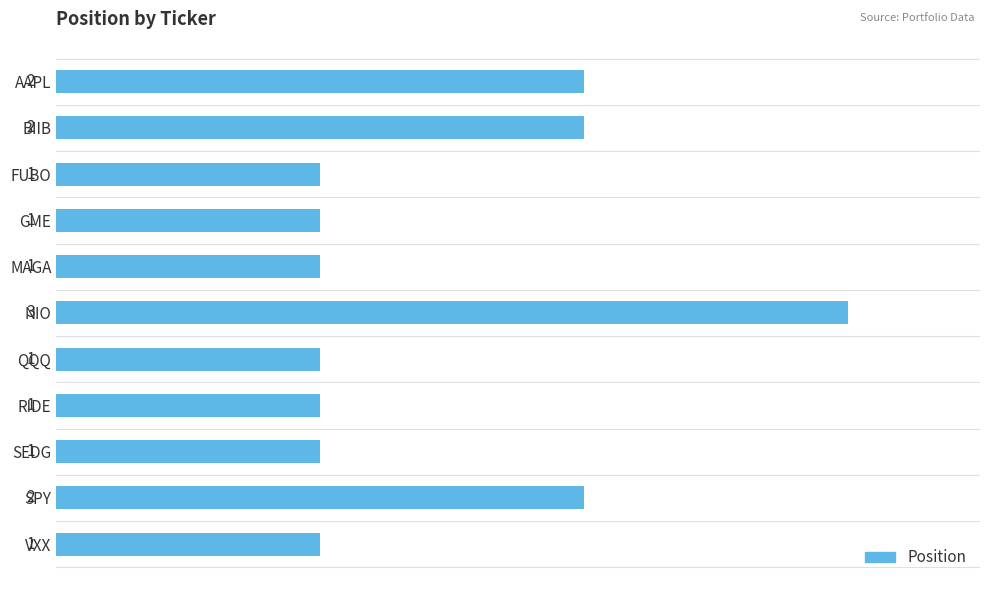

Which label corresponds to the largest value in the chart?

NIO